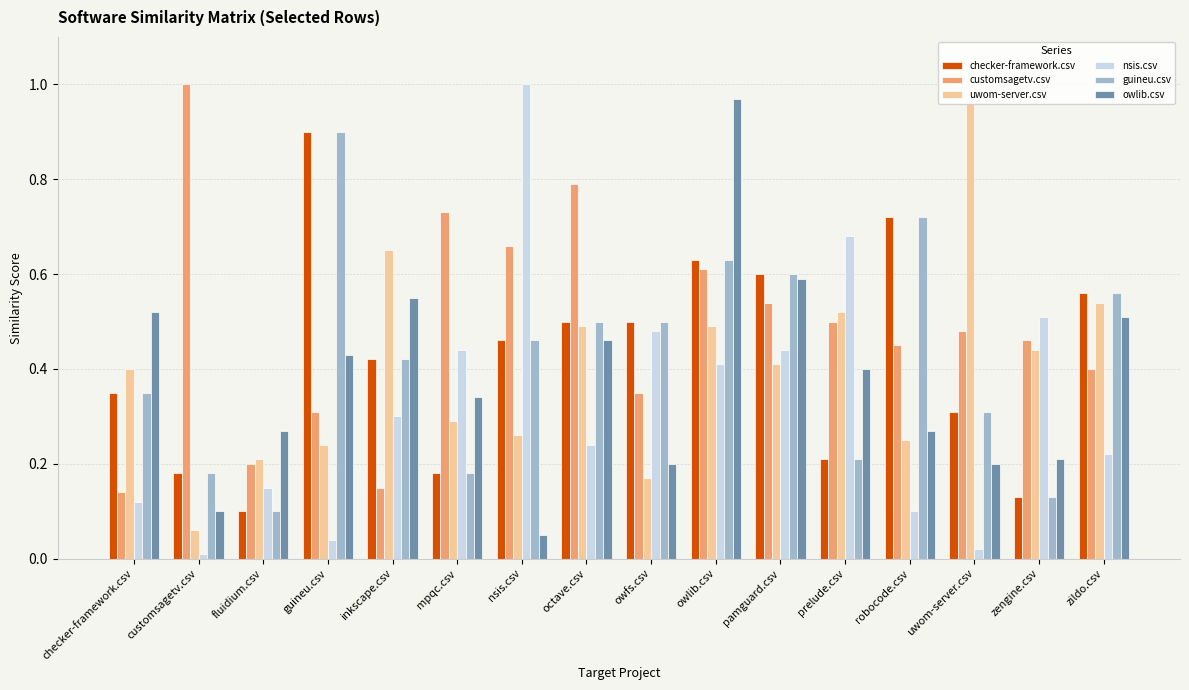

The owlib.csv series shows 0.6 at pamguard.csv. True or false?

True